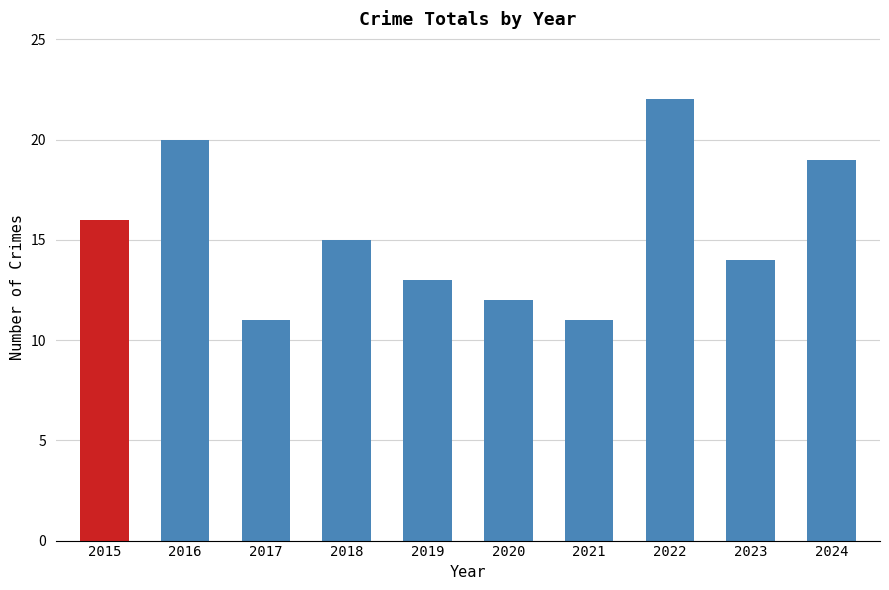

What is the maximum value shown in the chart?

22